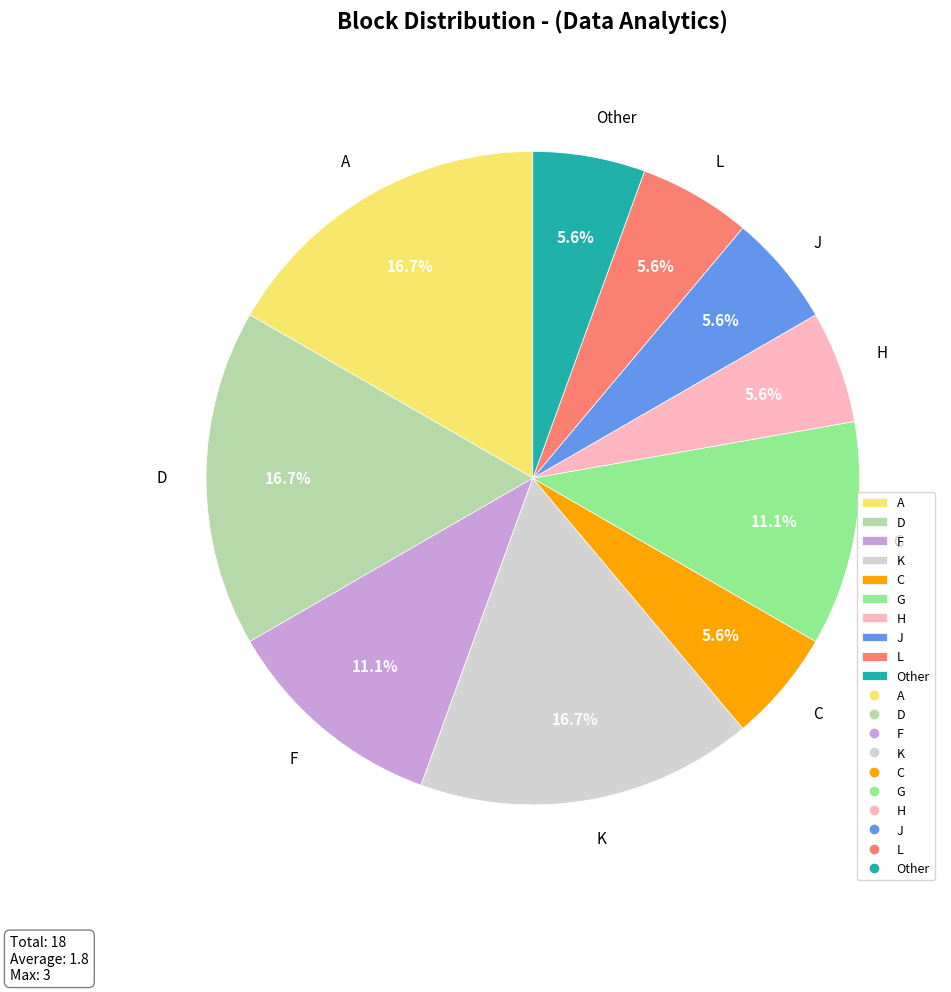

True or false: F accounts for 11% of the total.

True